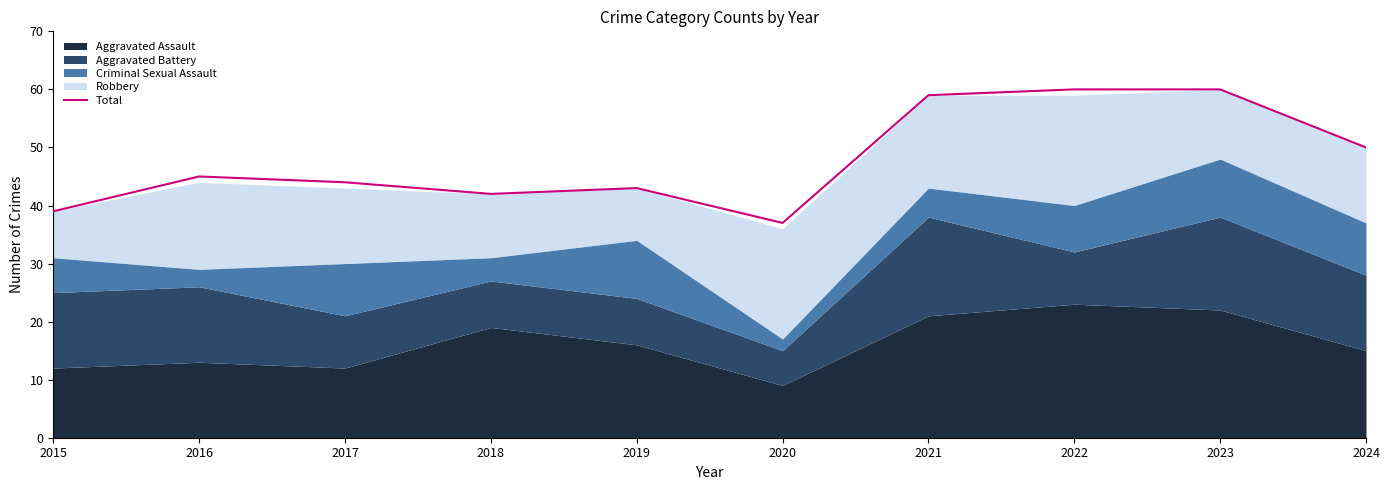

Reading left to right, list all the values displayed in this chart.

39	45	44	42	43	37	59	60	60	50